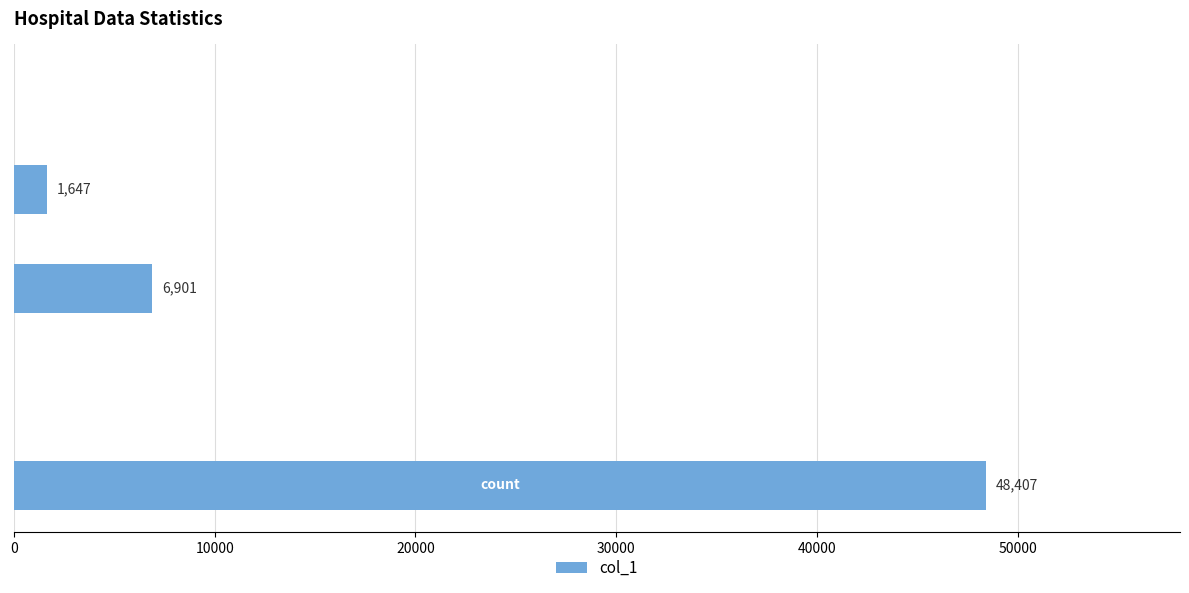

What is the sum of all values?

56955